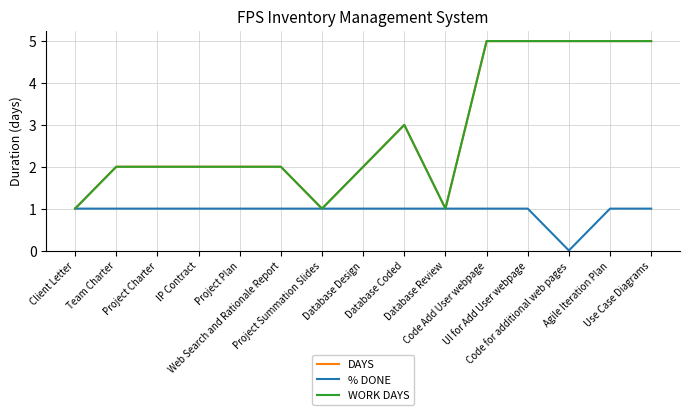

List the series in order of their peak value, lowest first.

% DONE, DAYS, WORK DAYS